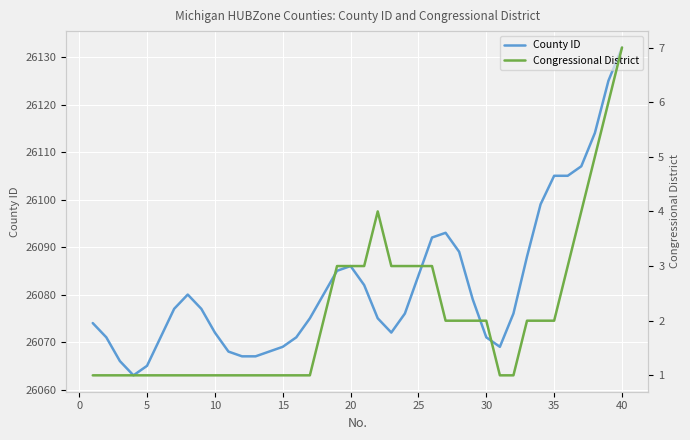

What is the minimum value for County ID?

26063